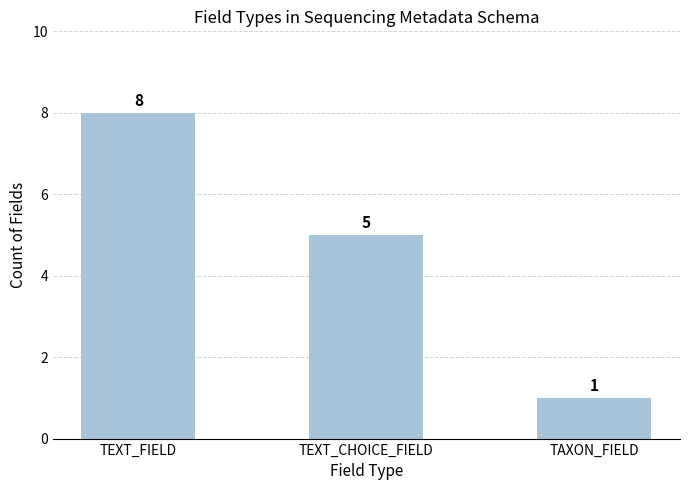

List the labels in order of value, smallest first.

TAXON_FIELD, TEXT_CHOICE_FIELD, TEXT_FIELD